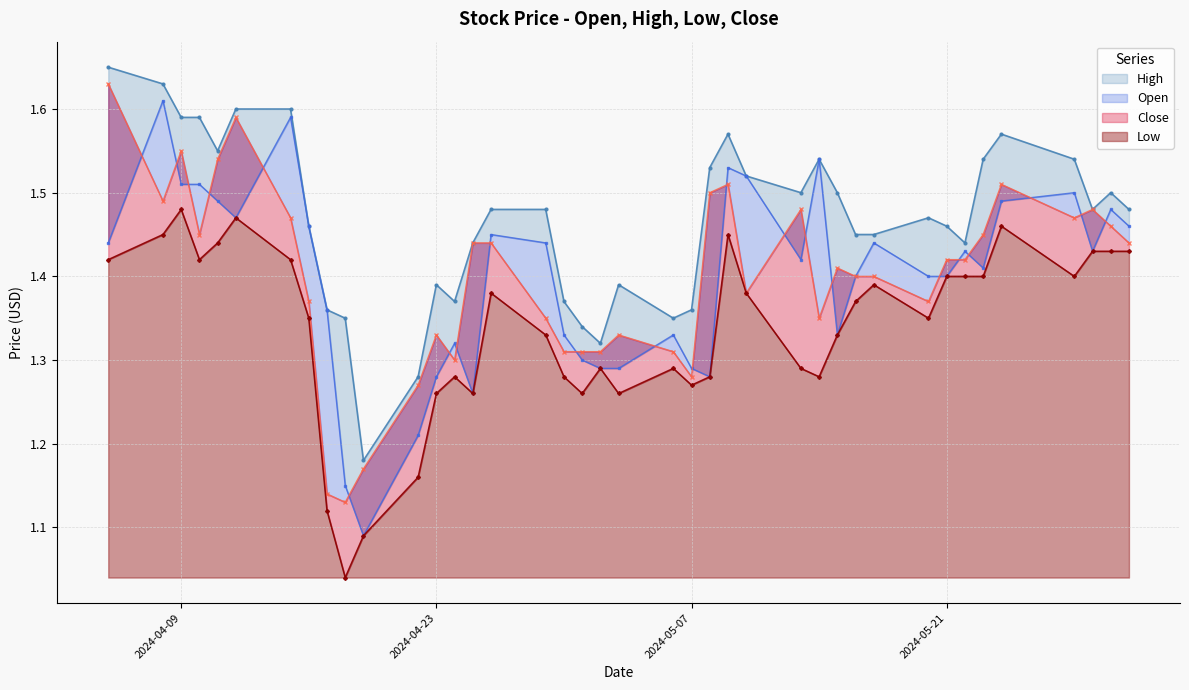

True or false: High has a value of 1.4 at 2024-04-18.

True